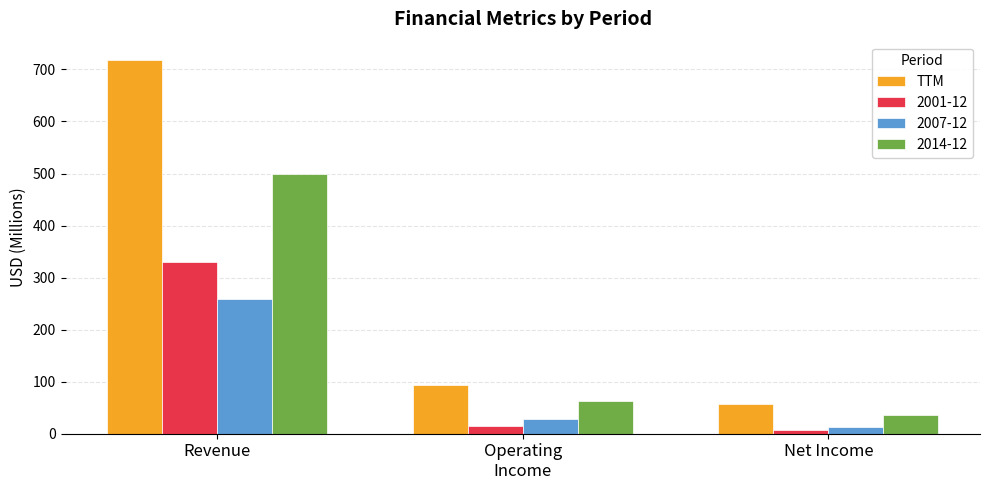

The value of 2014-12 at Net Income is 61.2. True or false?

False